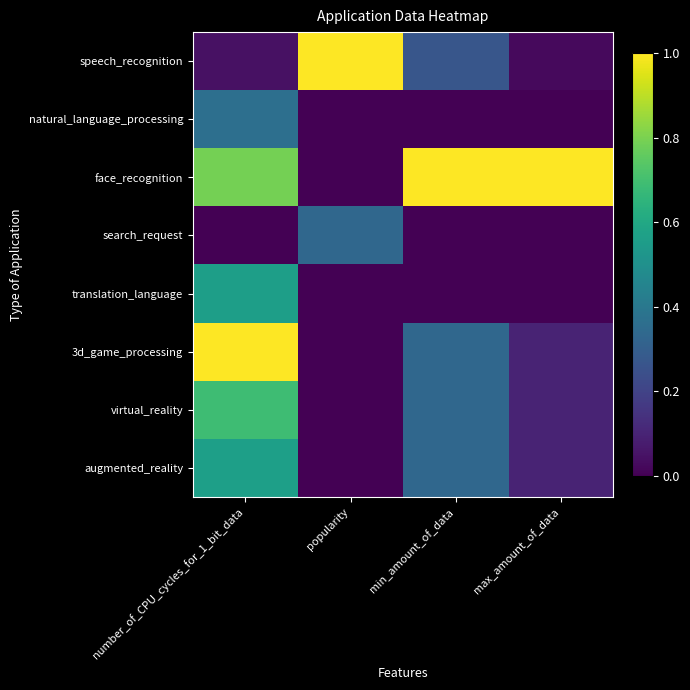

Reading right to left, what are all the values shown in this chart?

speech_recognition: max_amount_of_data=0.0	min_amount_of_data=0.3	popularity=1.0	number_of_CPU_cycles_for_1_bit_data=0.0
natural_language_processing: max_amount_of_data=0.0	min_amount_of_data=0.0	popularity=0.0	number_of_CPU_cycles_for_1_bit_data=0.4
face_recognition: max_amount_of_data=1.0	min_amount_of_data=1.0	popularity=0.0	number_of_CPU_cycles_for_1_bit_data=0.8
search_request: max_amount_of_data=0.0	min_amount_of_data=0.0	popularity=0.3	number_of_CPU_cycles_for_1_bit_data=0.0
translation_language: max_amount_of_data=0.0	min_amount_of_data=0.0	popularity=0.0	number_of_CPU_cycles_for_1_bit_data=0.6
3d_game_processing: max_amount_of_data=0.1	min_amount_of_data=0.3	popularity=0.0	number_of_CPU_cycles_for_1_bit_data=1.0
virtual_reality: max_amount_of_data=0.1	min_amount_of_data=0.3	popularity=0.0	number_of_CPU_cycles_for_1_bit_data=0.7
augmented_reality: max_amount_of_data=0.1	min_amount_of_data=0.3	popularity=0.0	number_of_CPU_cycles_for_1_bit_data=0.6